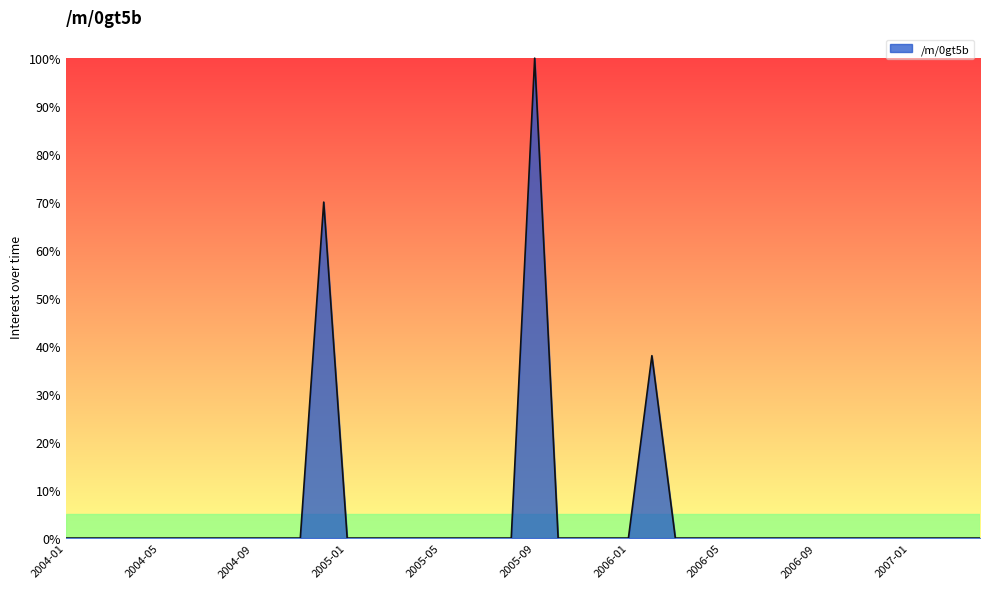

Rank the categories by value from highest to lowest.

2005-09, 2004-12, 2006-02, 2004-01, 2004-02, 2004-03, 2004-04, 2004-05, 2004-06, 2004-07, 2004-08, 2004-09, 2004-10, 2004-11, 2005-01, 2005-02, 2005-03, 2005-04, 2005-05, 2005-06, 2005-07, 2005-08, 2005-10, 2005-11, 2005-12, 2006-01, 2006-03, 2006-04, 2006-05, 2006-06, 2006-07, 2006-08, 2006-09, 2006-10, 2006-11, 2006-12, 2007-01, 2007-02, 2007-03, 2007-04